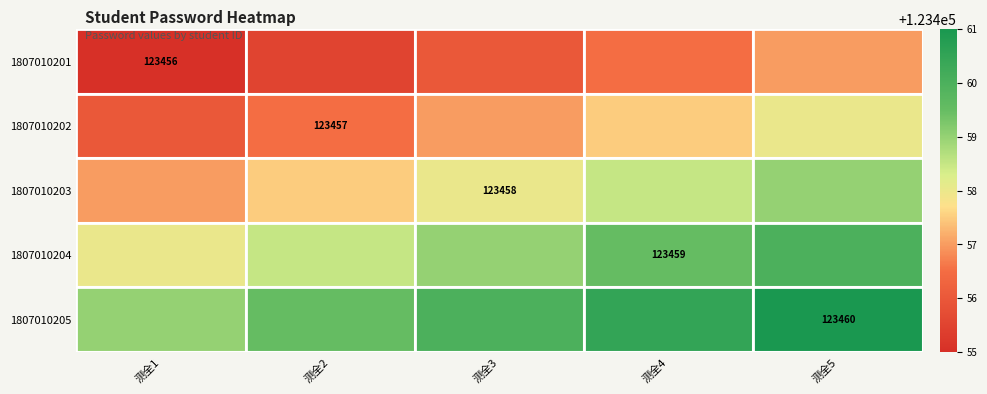

True or false: 1807010204 has a value of 123459.0 at 测全4.

True